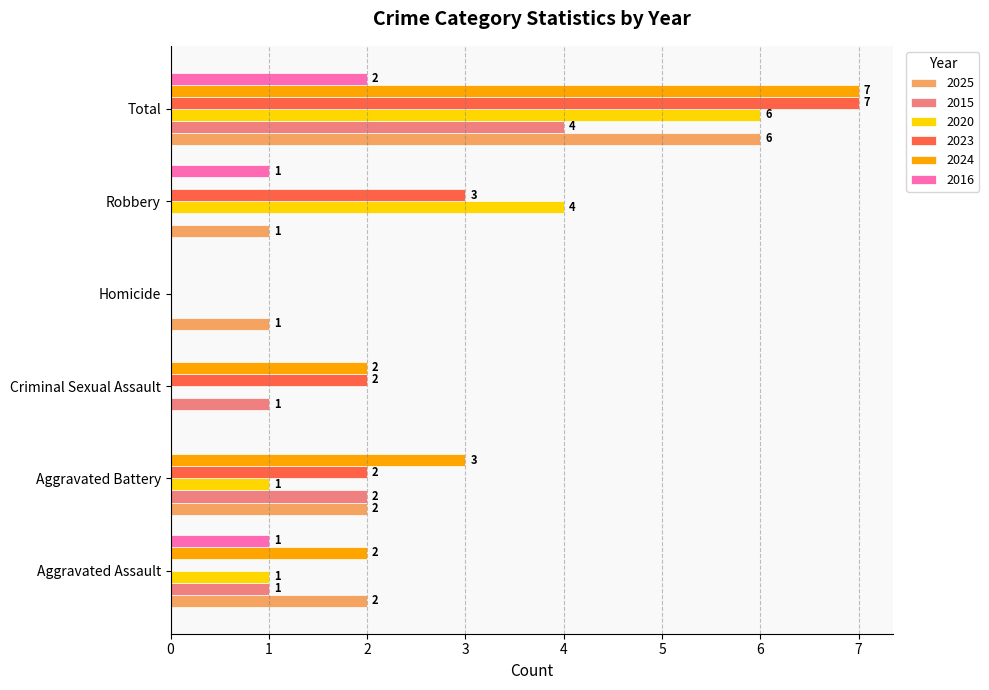

Where is 2023 nearest to the value 3?

Robbery